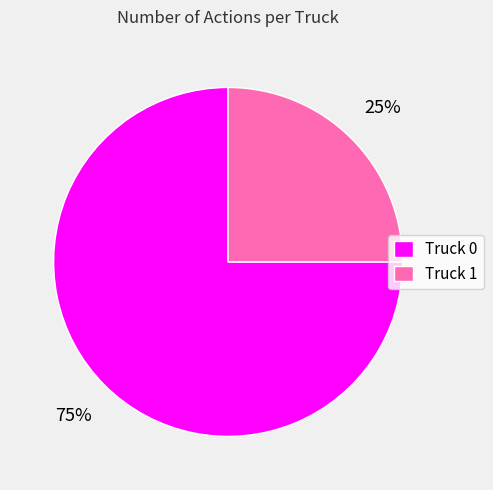

Which slice is the largest?

Truck 0